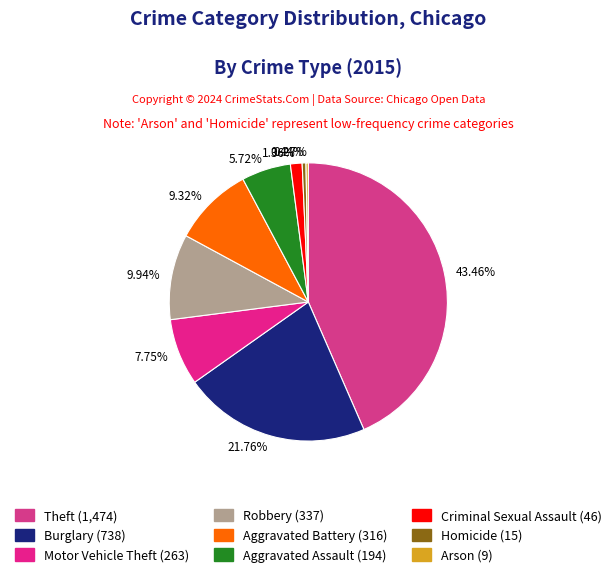

To the nearest percent, what is the difference between the largest and smallest slice percentages?

43%